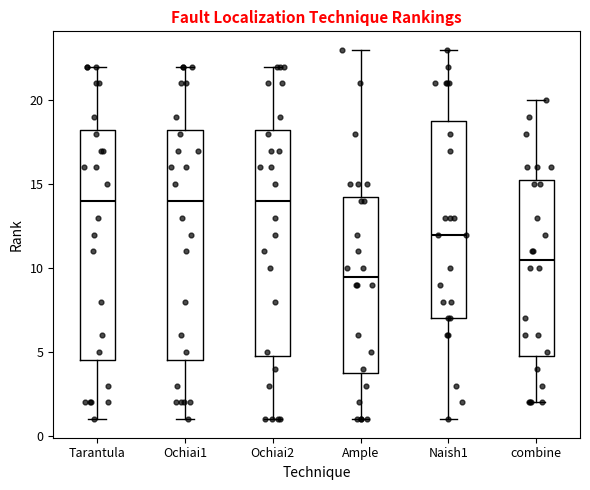

Where is the upper edge of the box for Ochiai1 on the y-axis? The values are not printed on the chart, so give them approximately, as read against the axis.

18.5